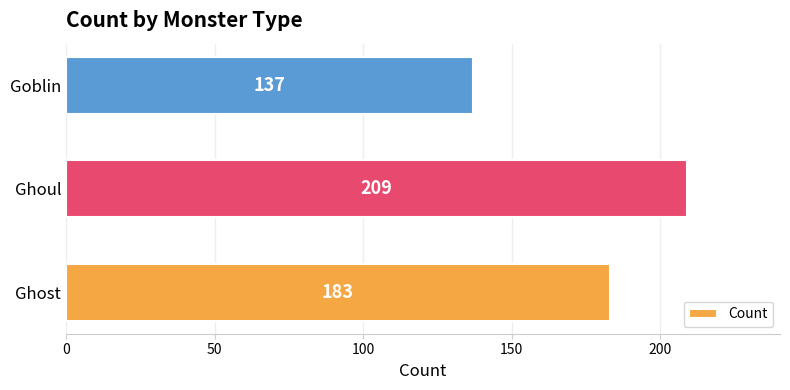

List the labels in order of value, smallest first.

Goblin, Ghost, Ghoul